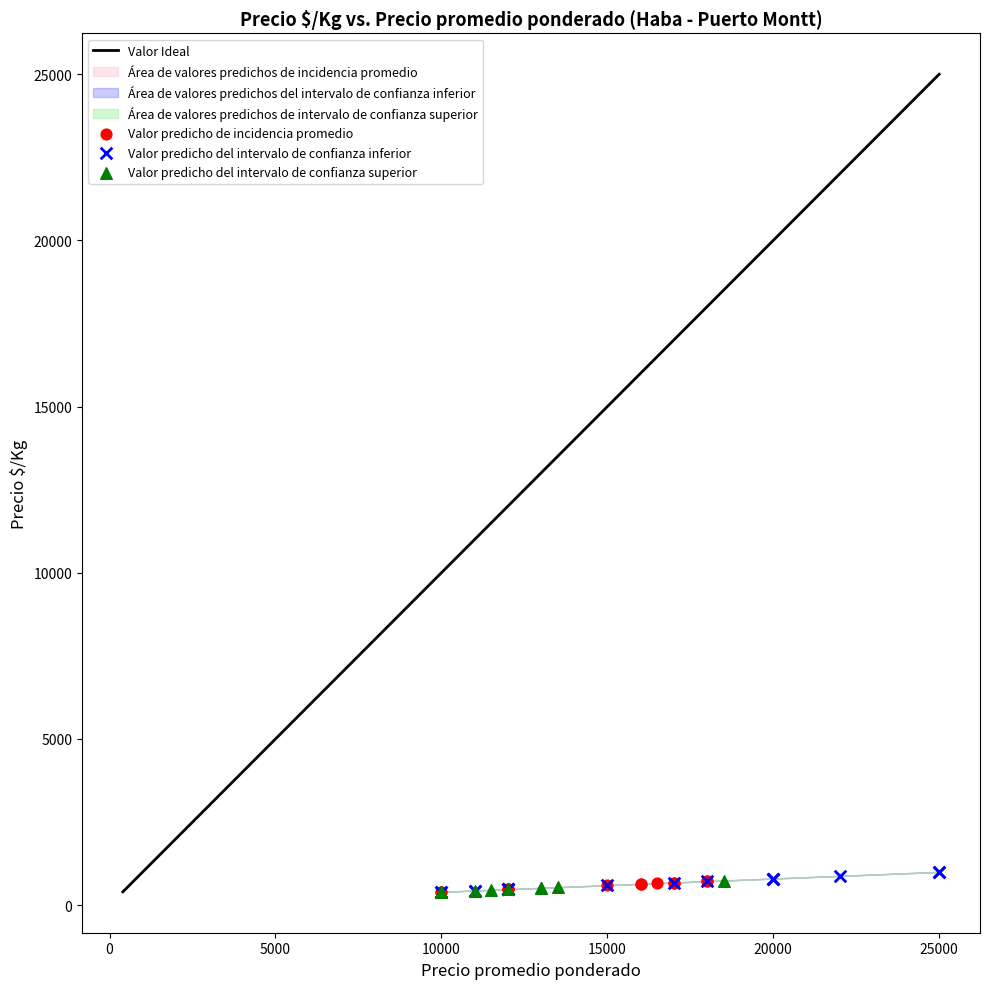

Which series contains the highest Y value?

Valor predicho del intervalo de confianza inferior